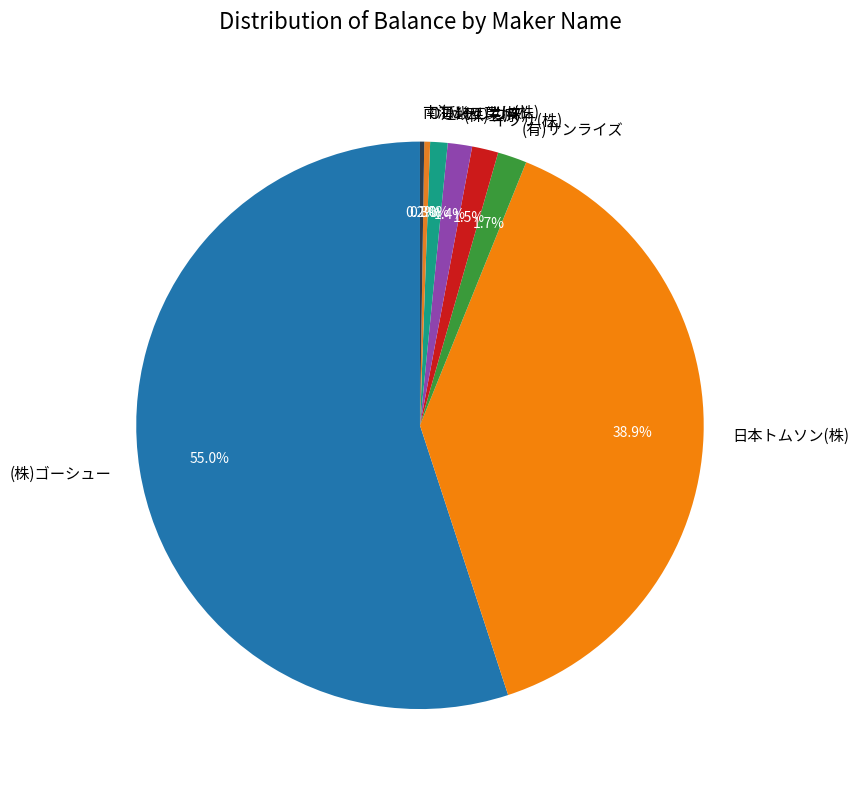

Do 近畿工業(株) and (有)サンライズ together represent more than half of the pie?

No